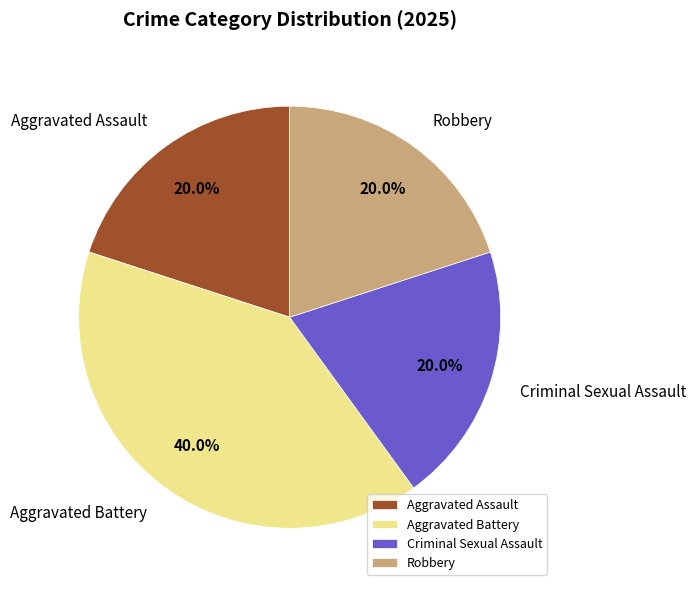

Is there any slice that represents more than half of the pie?

No